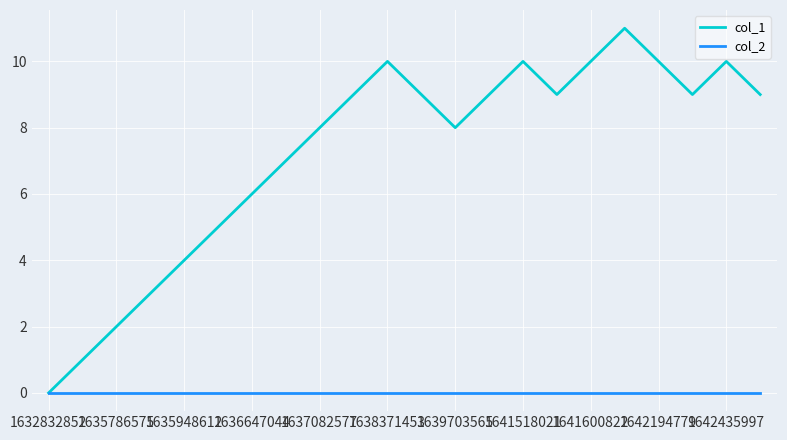

Which series has the largest total across all categories?

col_1